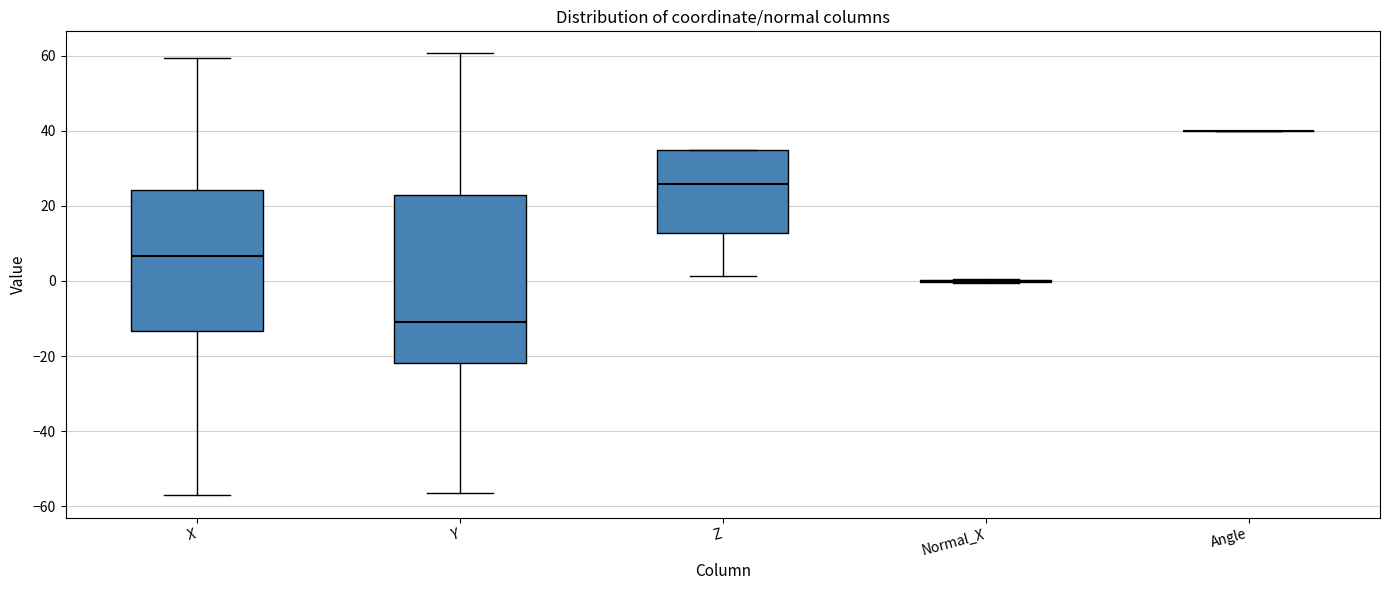

Reading left to right, read every box against the y-axis: the position of its median line, the range the box covers, and the ends of its whiskers. The values are not printed on the chart, so give them approximately, as read against the axis.

X: median 6, box -14 to 24, whiskers -58 to 60
Y: median -10, box -22 to 22, whiskers -56 to 60
Z: median 26, box 12 to 36, whiskers 2 to 36
Normal_X: box collapsed to a line at 0, whiskers 0 to 0
Angle: box collapsed to a line at 40, whiskers 40 to 40